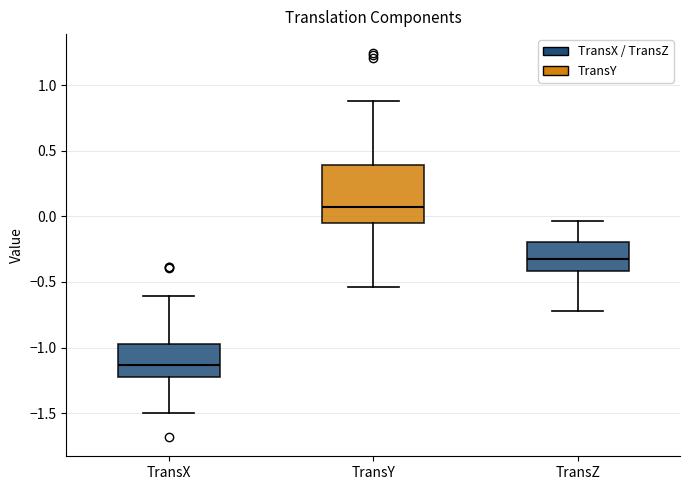

Which box's median line is the highest?

TransY